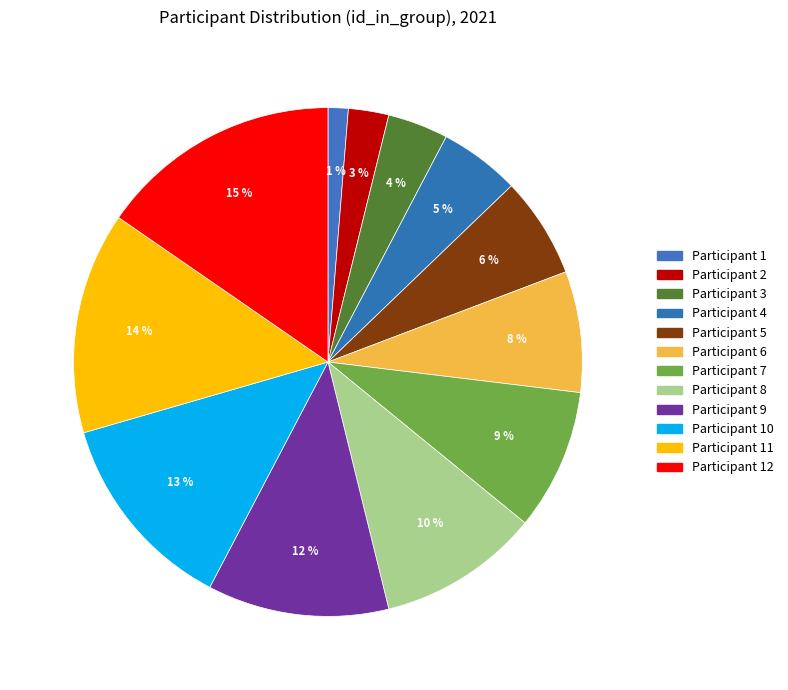

To the nearest percent, what is the difference between the largest and smallest slice percentages?

14%